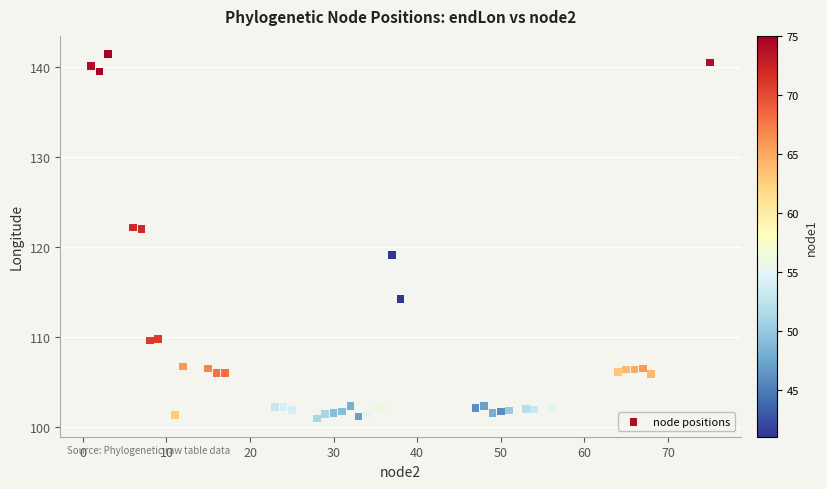

What is the range of Y values (max minus min)?

40.4